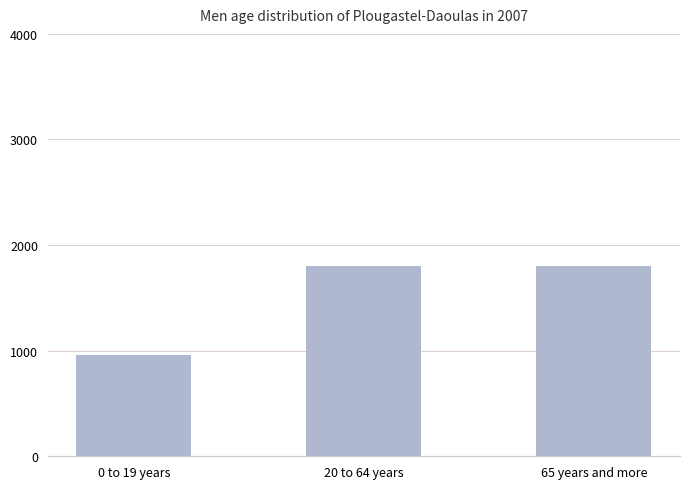

What is the maximum value shown in the chart?

1800